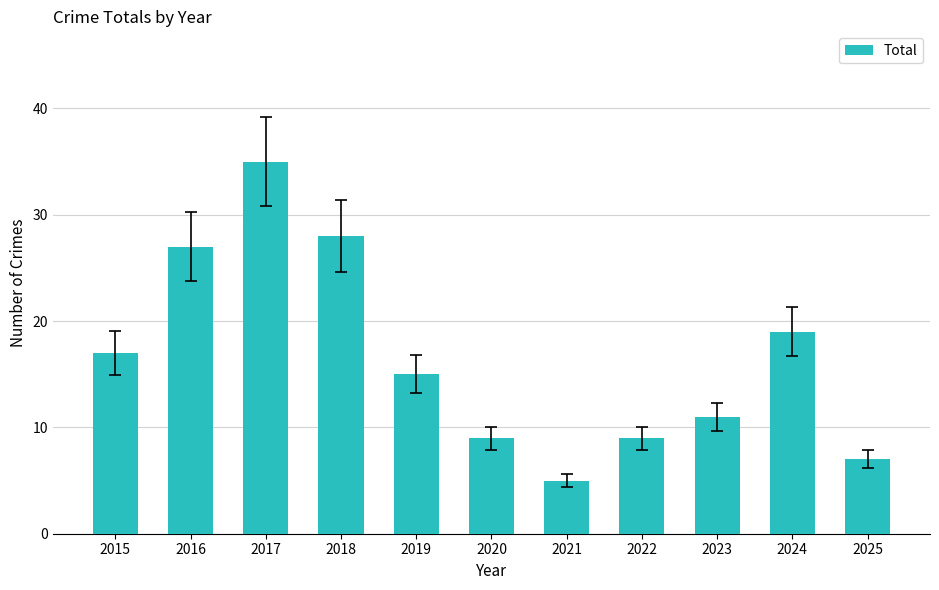

What is the change in value from 2021 to 2022?

+4